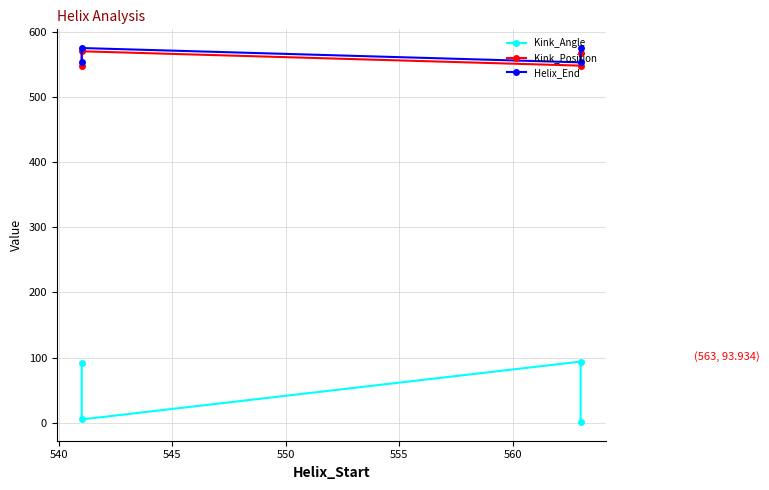

True or false: Helix_End and Kink_Angle cross at least once.

False